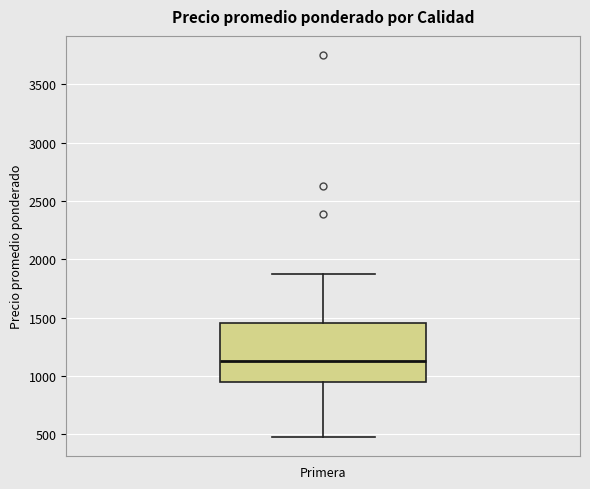

Read this box plot against the y-axis: the position of the median line, the range covered by the box, and the ends of both whiskers. The values are not printed on the chart, so give them approximately, as read against the axis.

median 1150, box 950 to 1450, whiskers 500 to 1900